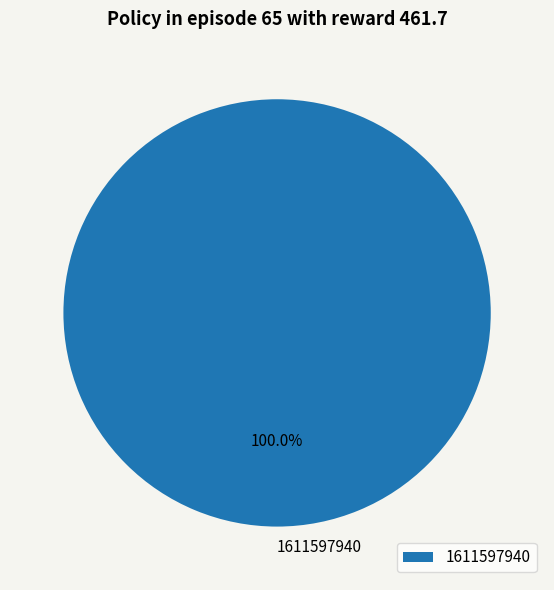

Count the number of slices in the pie.

1